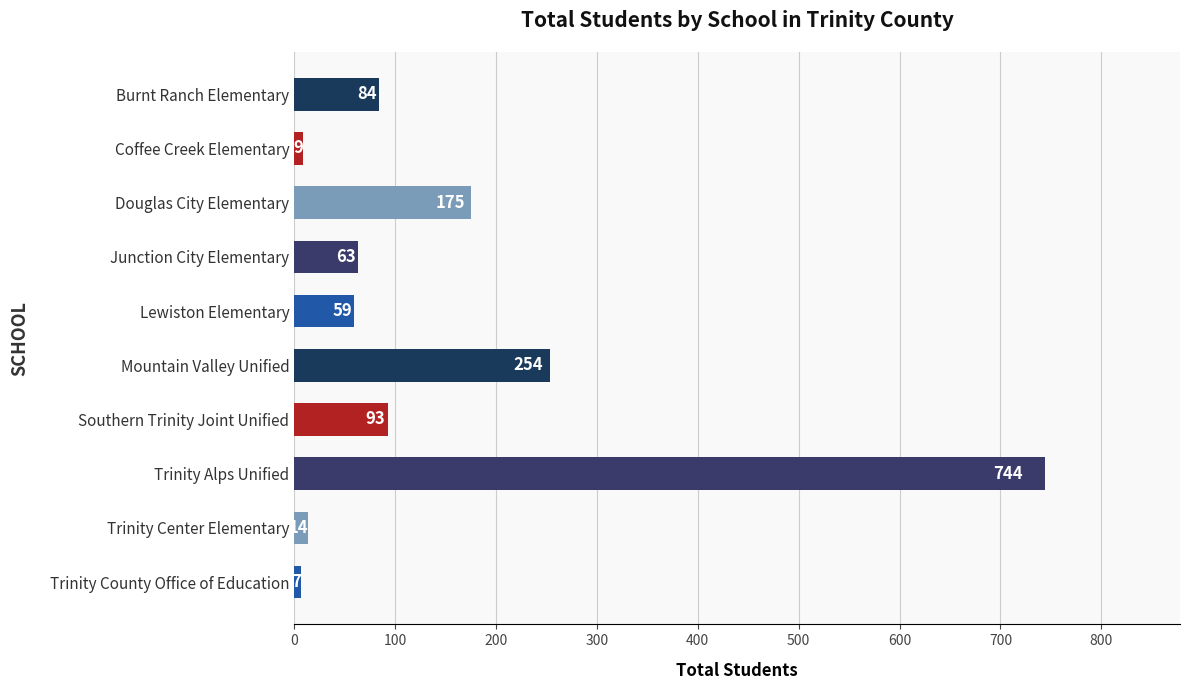

List the labels in order of value, largest first.

Trinity Alps Unified, Mountain Valley Unified, Douglas City Elementary, Southern Trinity Joint Unified, Burnt Ranch Elementary, Junction City Elementary, Lewiston Elementary, Trinity Center Elementary, Coffee Creek Elementary, Trinity County Office of Education